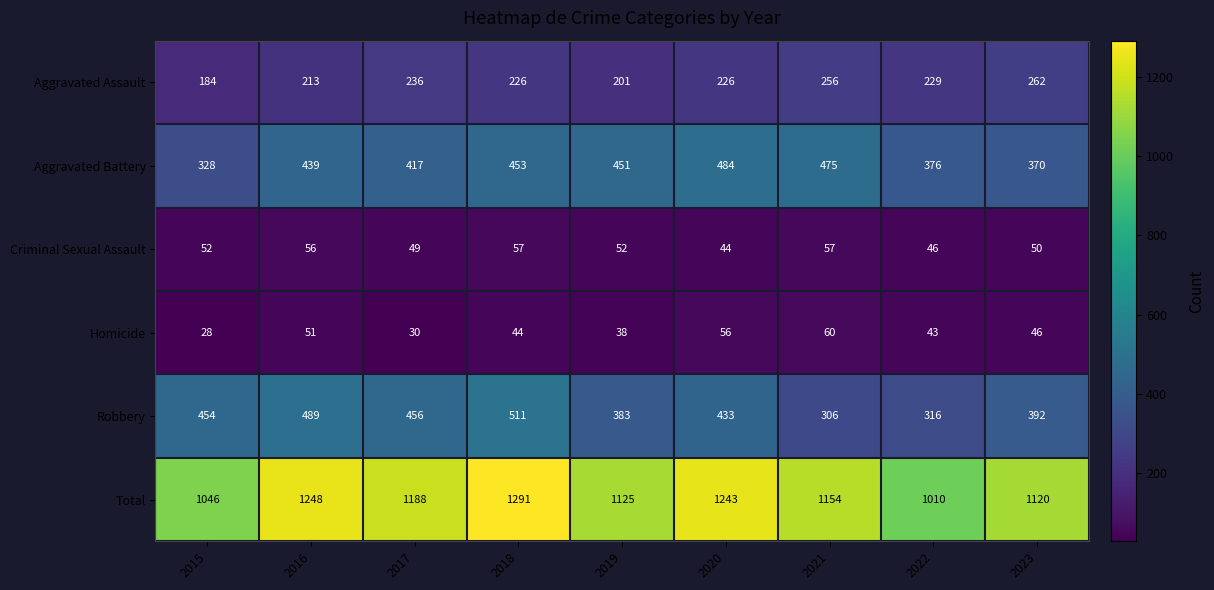

At how many categories does at least one series exceed 664?

9